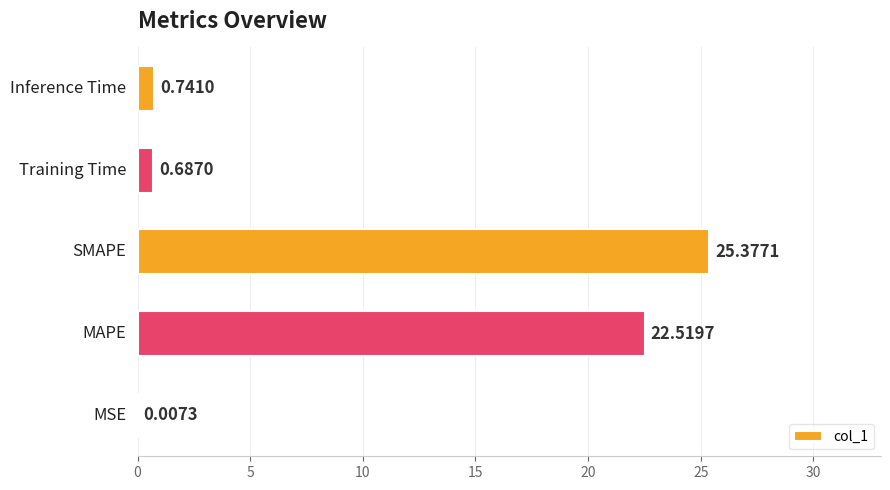

What is the sum of all values?

49.3